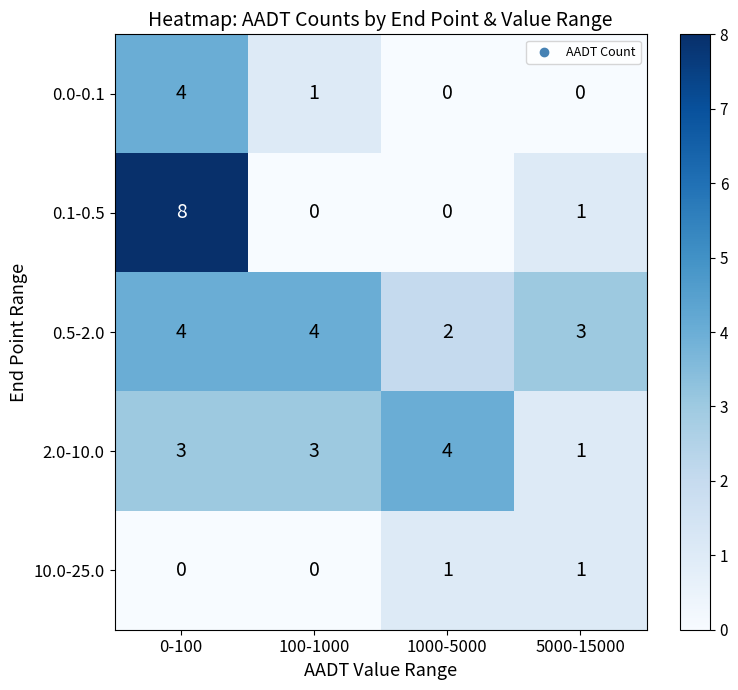

What is the greatest value displayed?

8